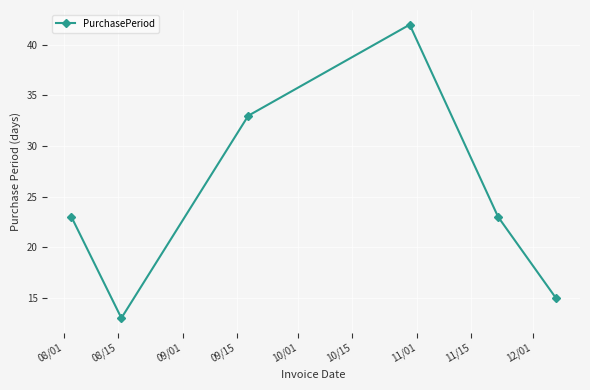

What is the smallest value displayed?

13